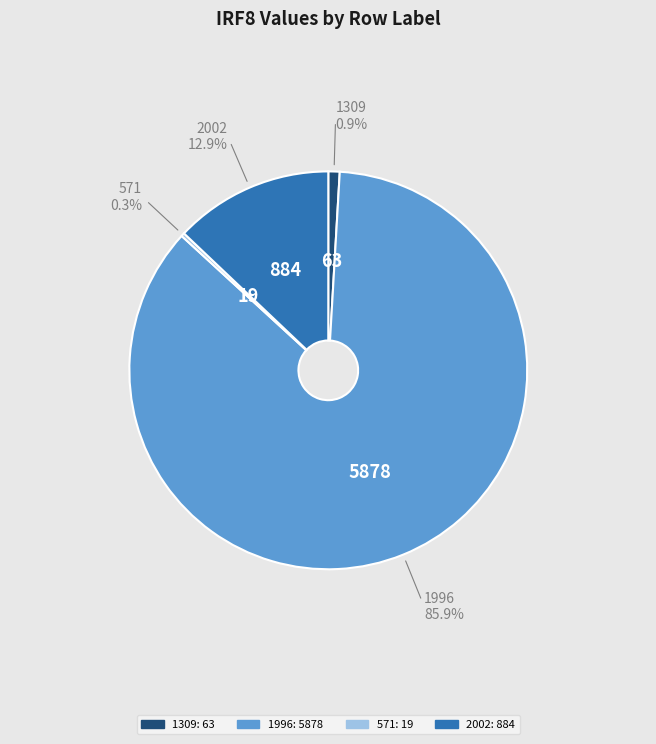

What portion of the pie excludes 1996?

14.1%